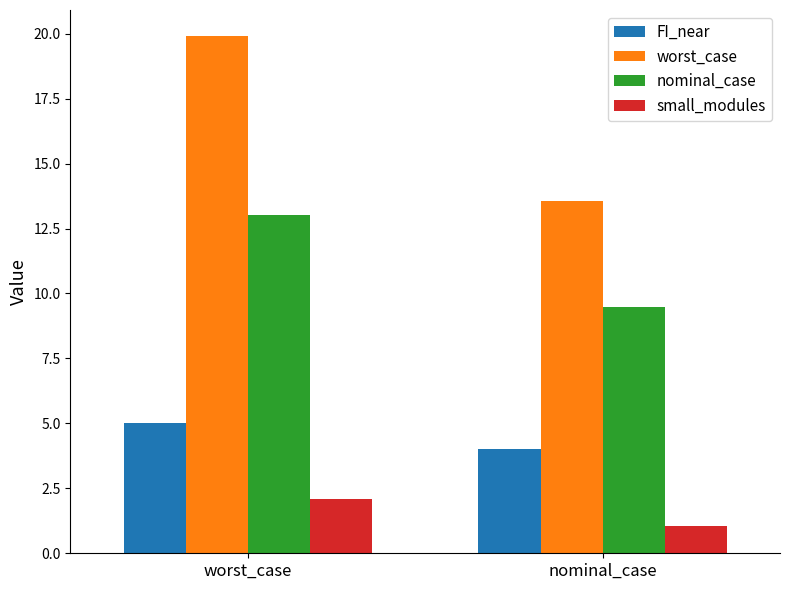

Is it true that FI_near equals 4.0 at nominal_case?

True